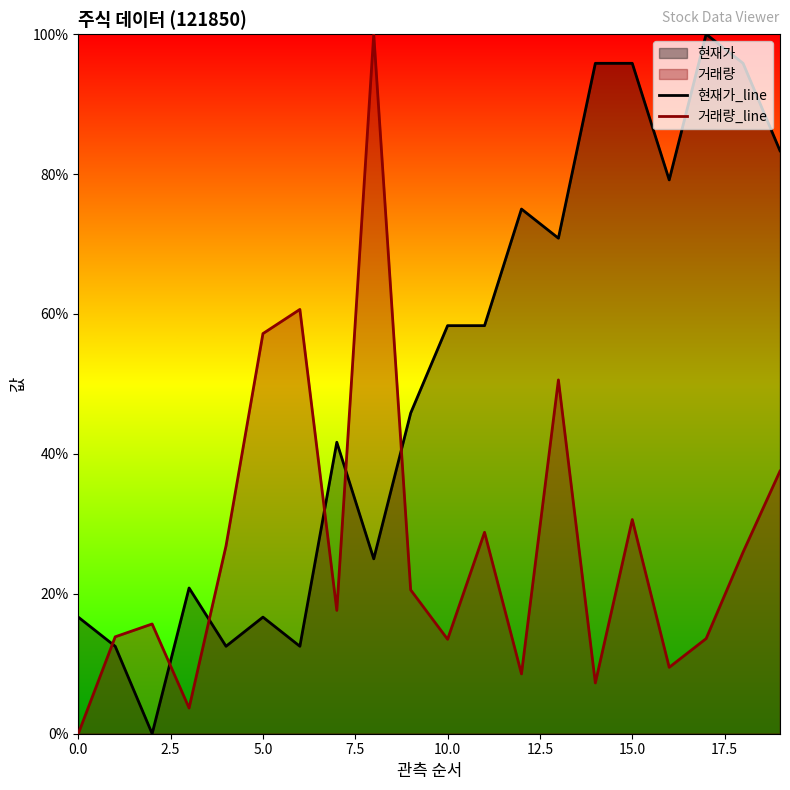

What is the difference between the maximum and minimum values in the 거래량_line series?

100.0